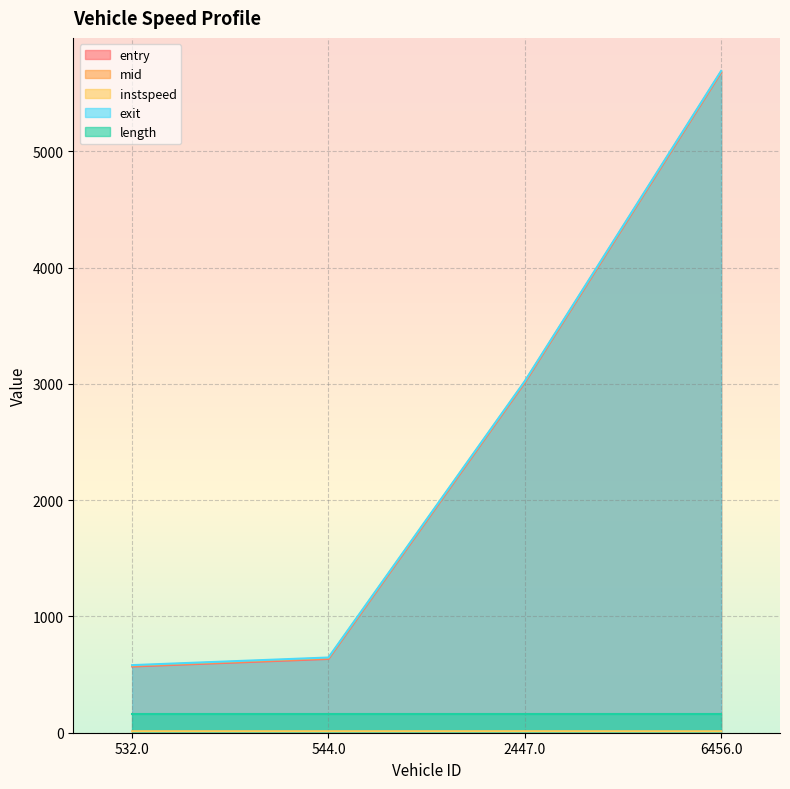

True or false: instspeed and exit intersect in this chart.

False